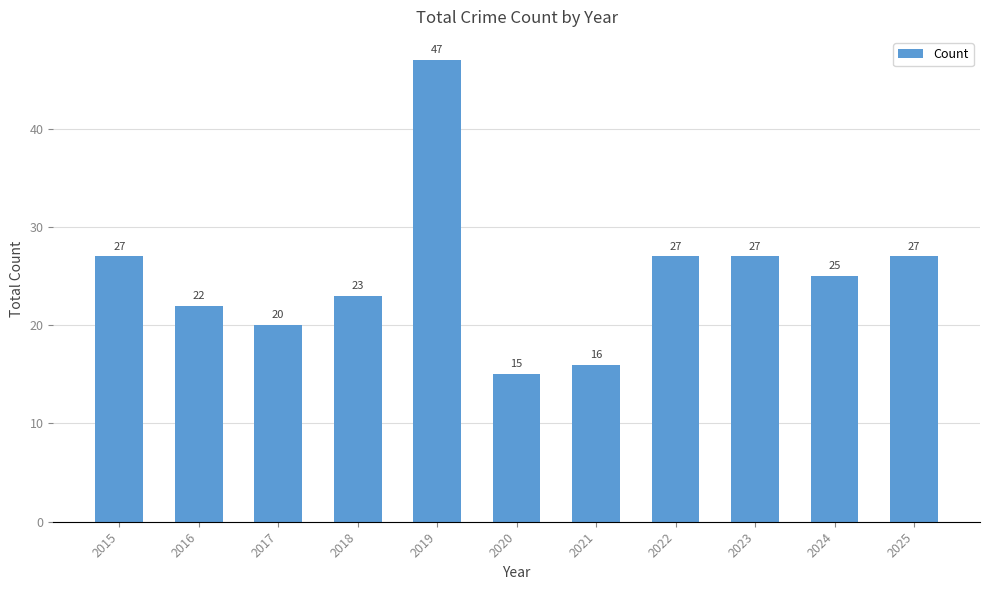

At which label does the data first exceed 25?

2015